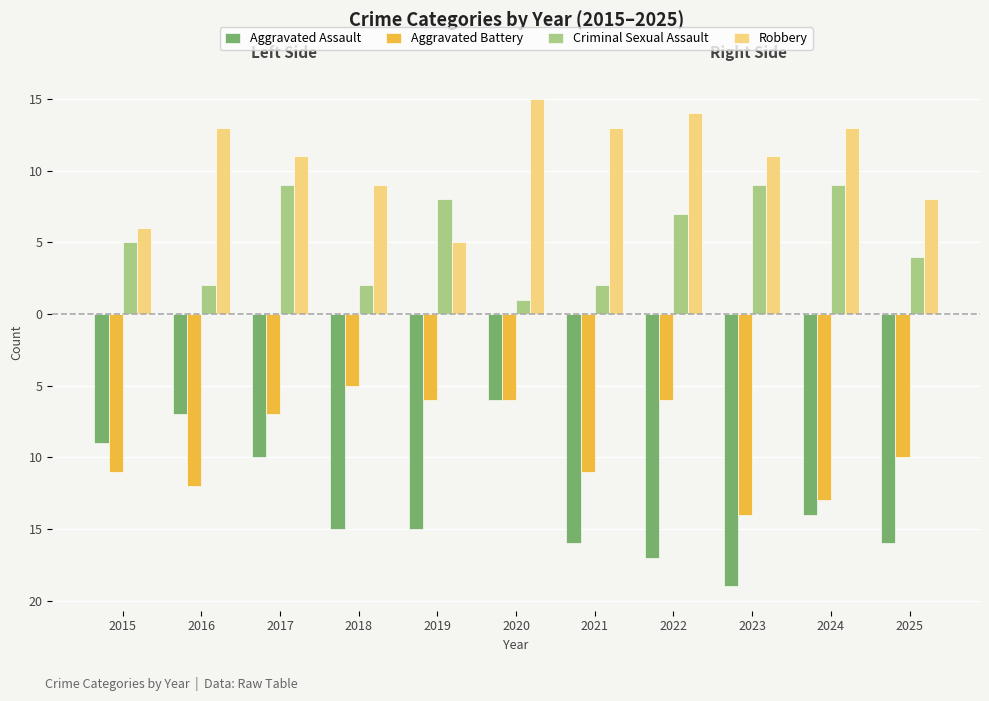

Between 2025 and 2020, which is larger?

2020